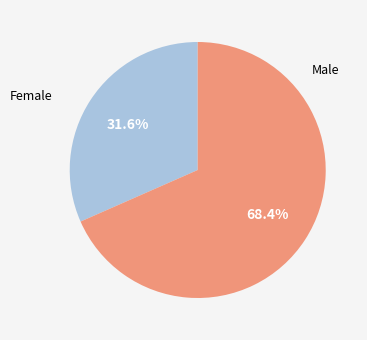

Is there a majority slice in this chart?

Yes